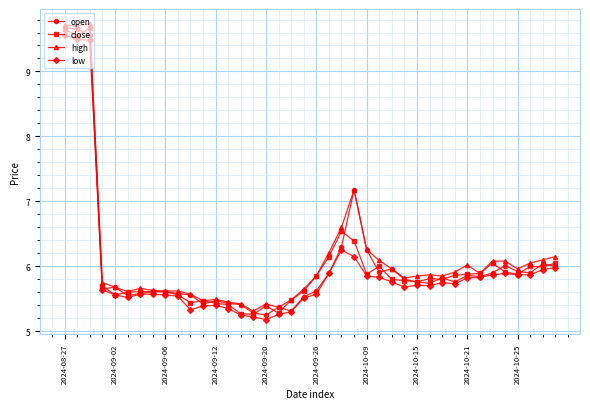

True or false: close has more than 0 interior local peaks.

True